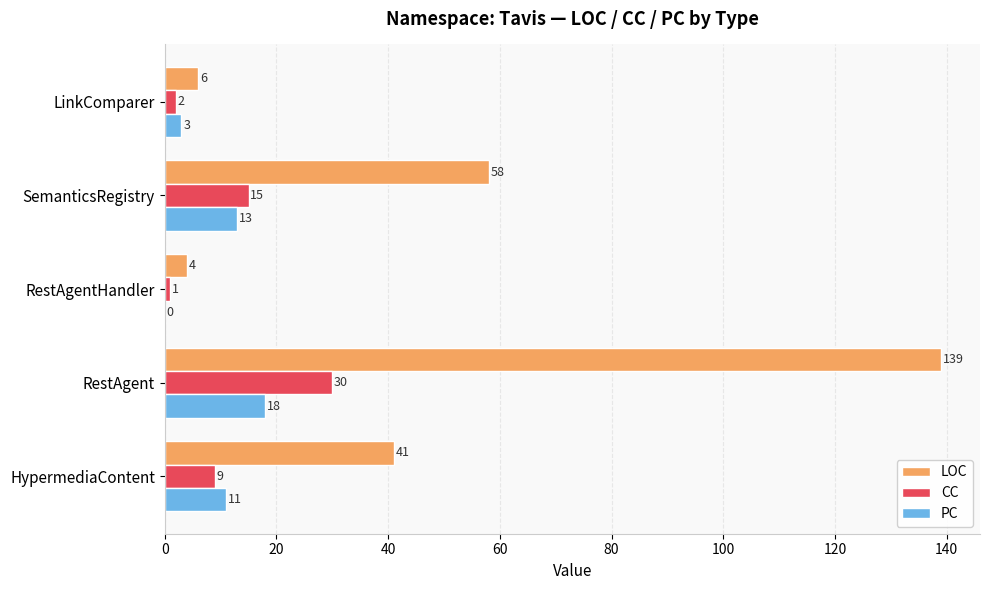

What is the maximum value shown in the chart?

139